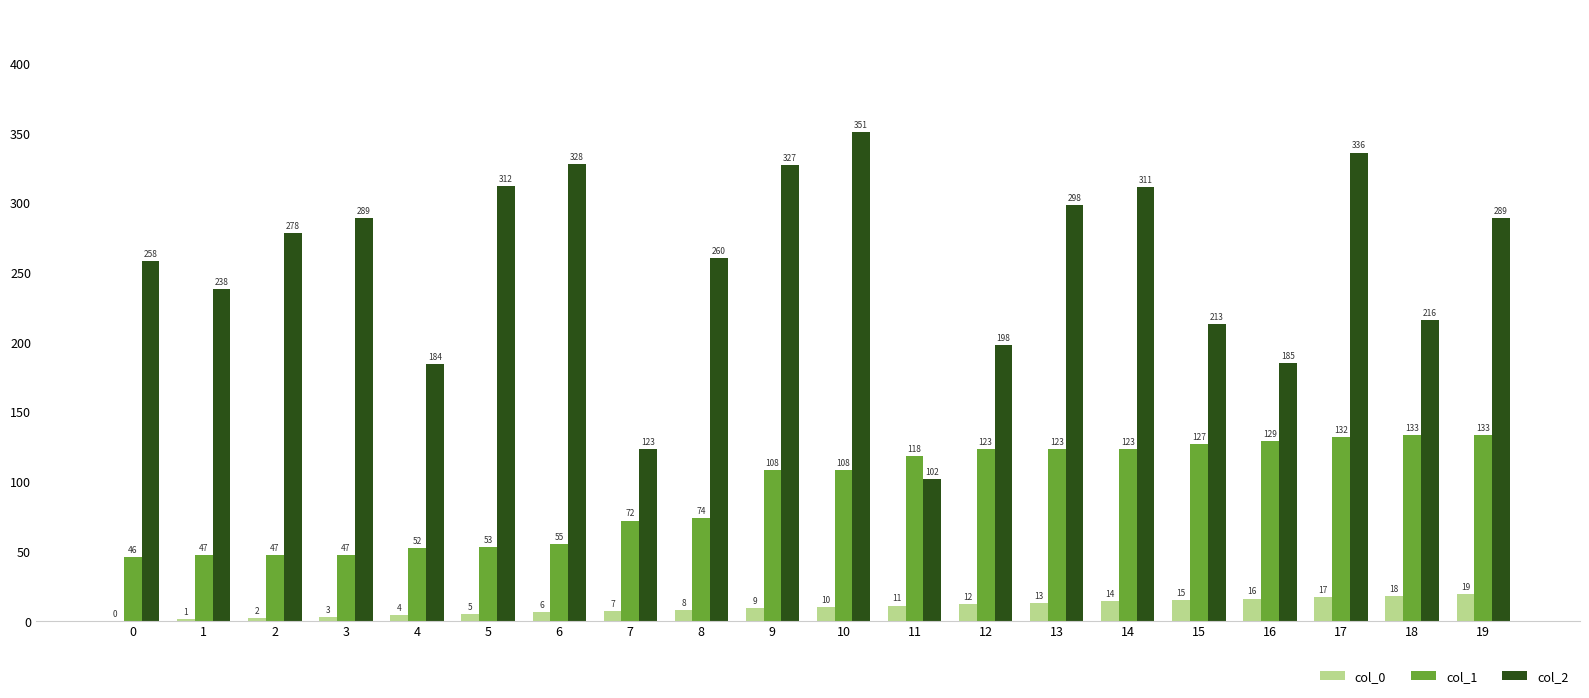

At which category is the sum across all series the highest?

17